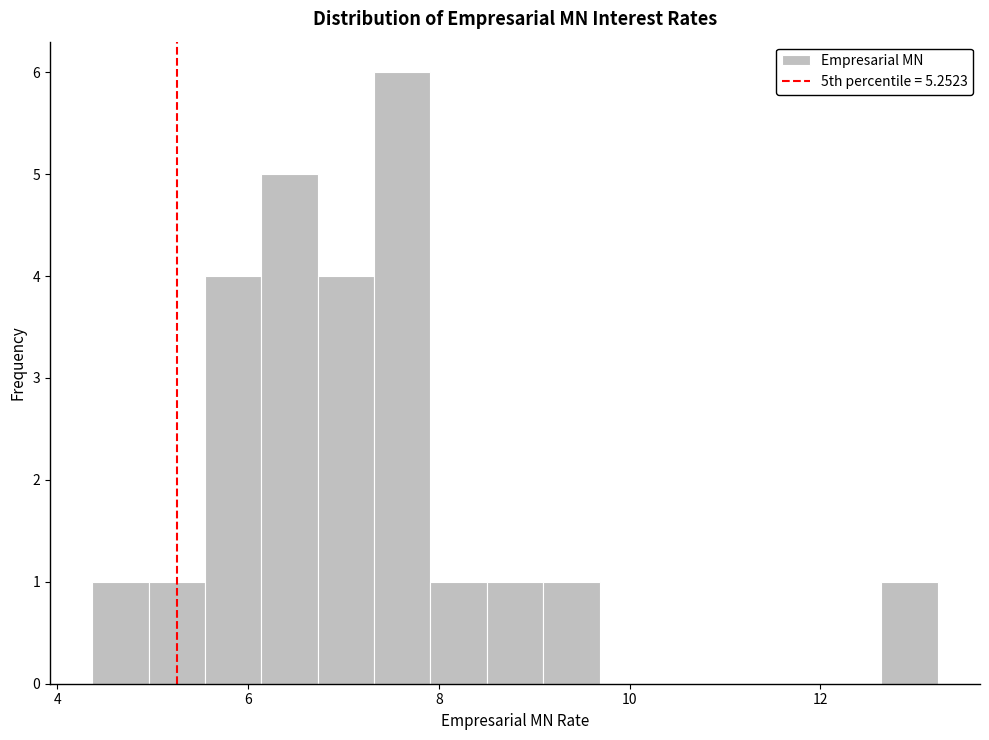

Read against the x-axis, roughly where is the centre of the tallest bar?

7.6